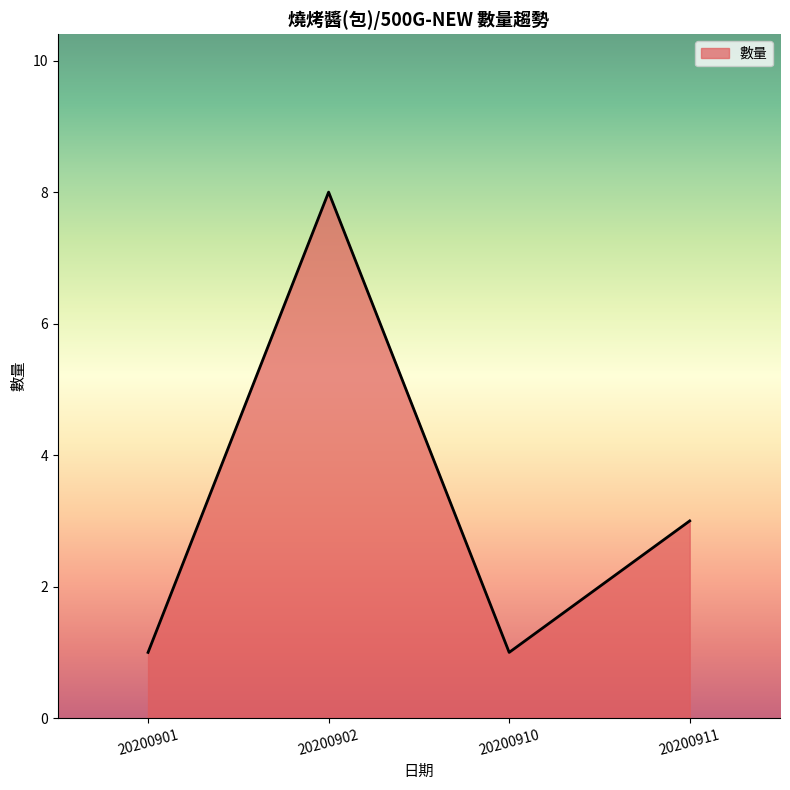

How many values are below 3?

2